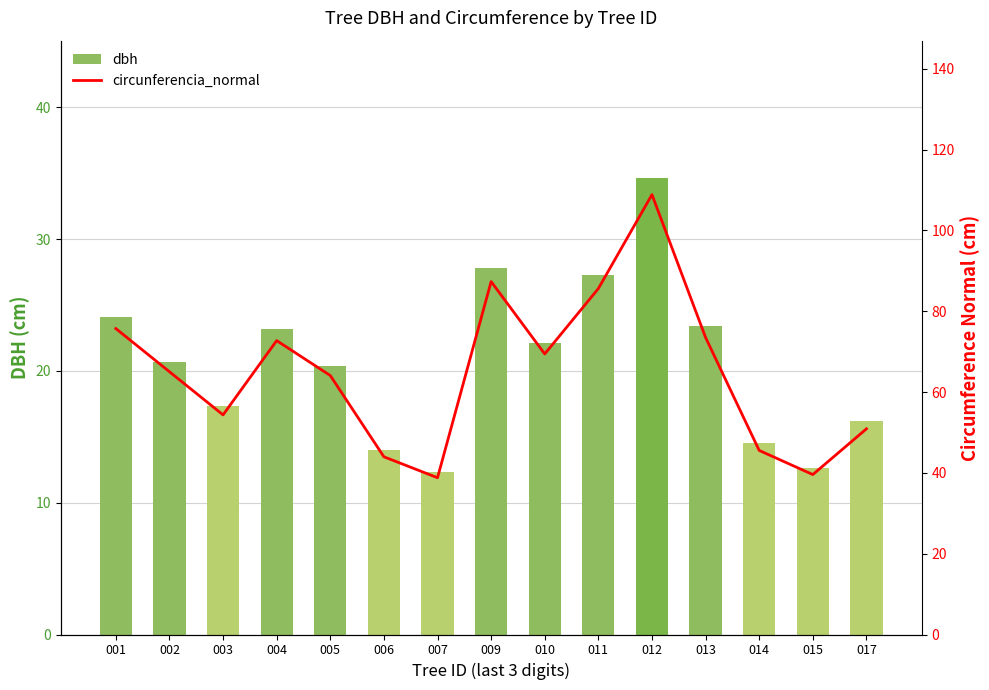

Are the bars grouped side by side (vs. stacked)?

Yes